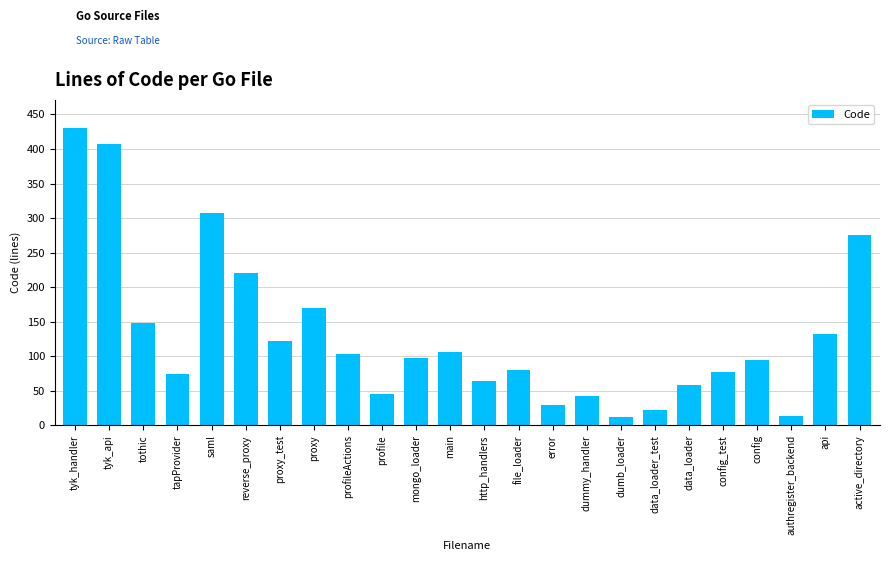

What is the label of the 22nd bar from the left?

authregister_backend